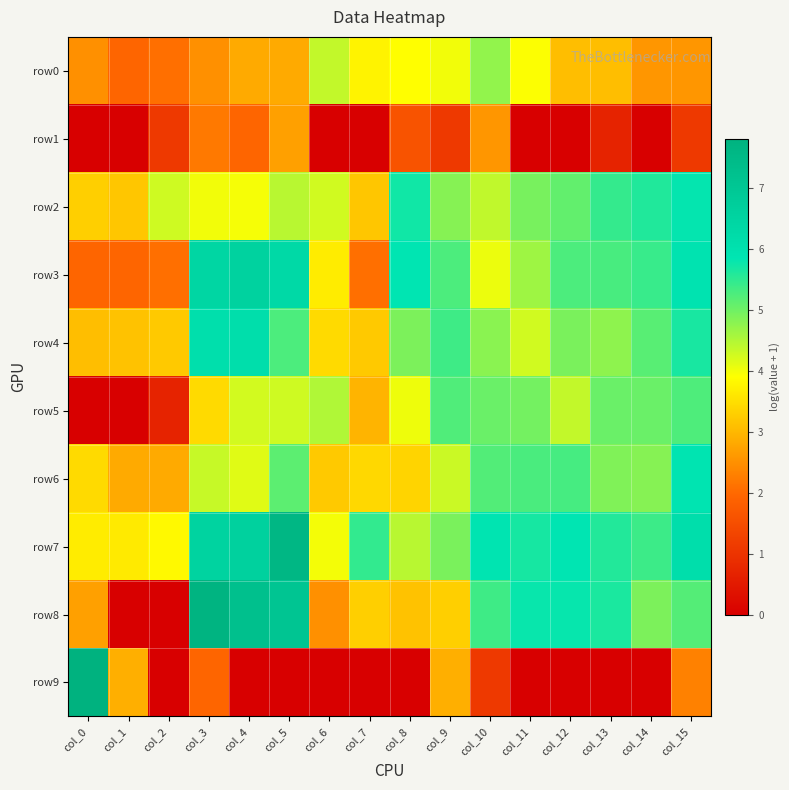

Between col_4 and col_7, which series saw the biggest shift?

row3